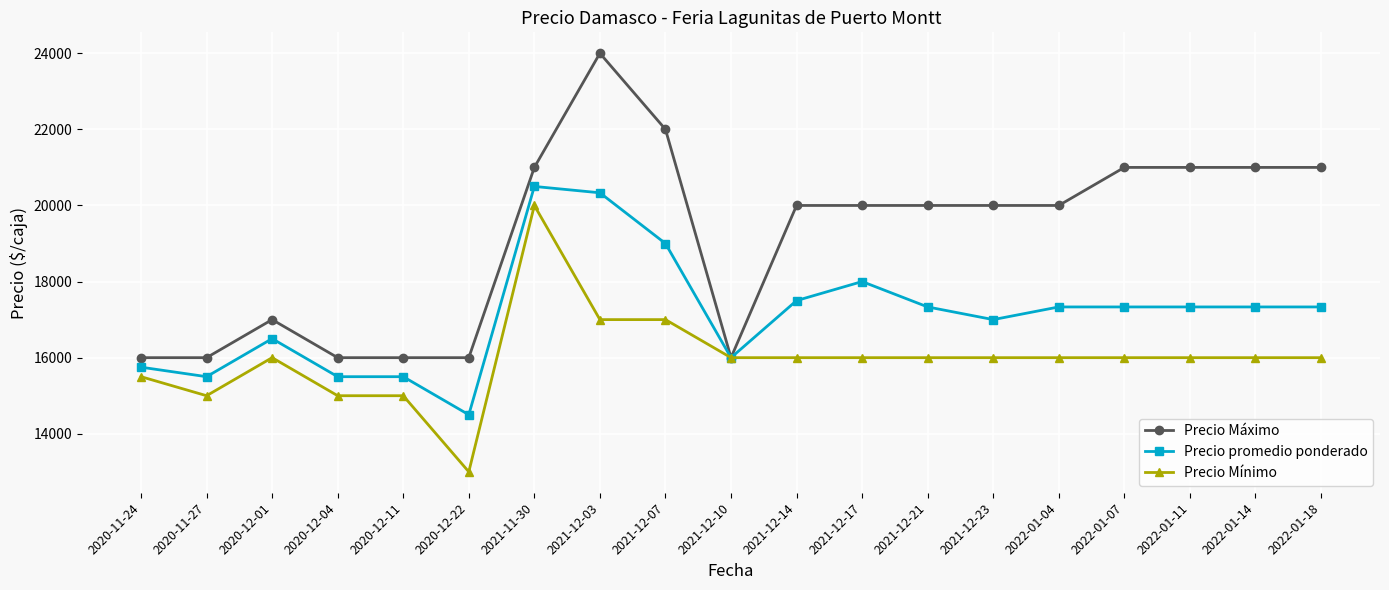

What is the average value of the Precio Máximo series?

19158